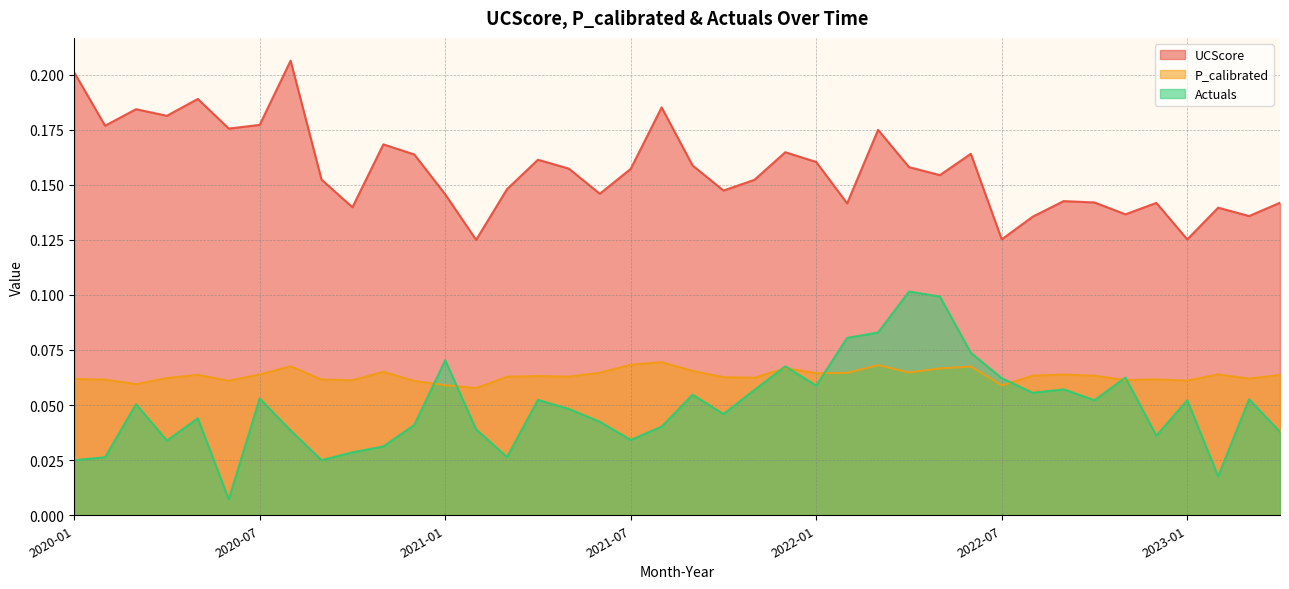

How many data points does each series have?

40